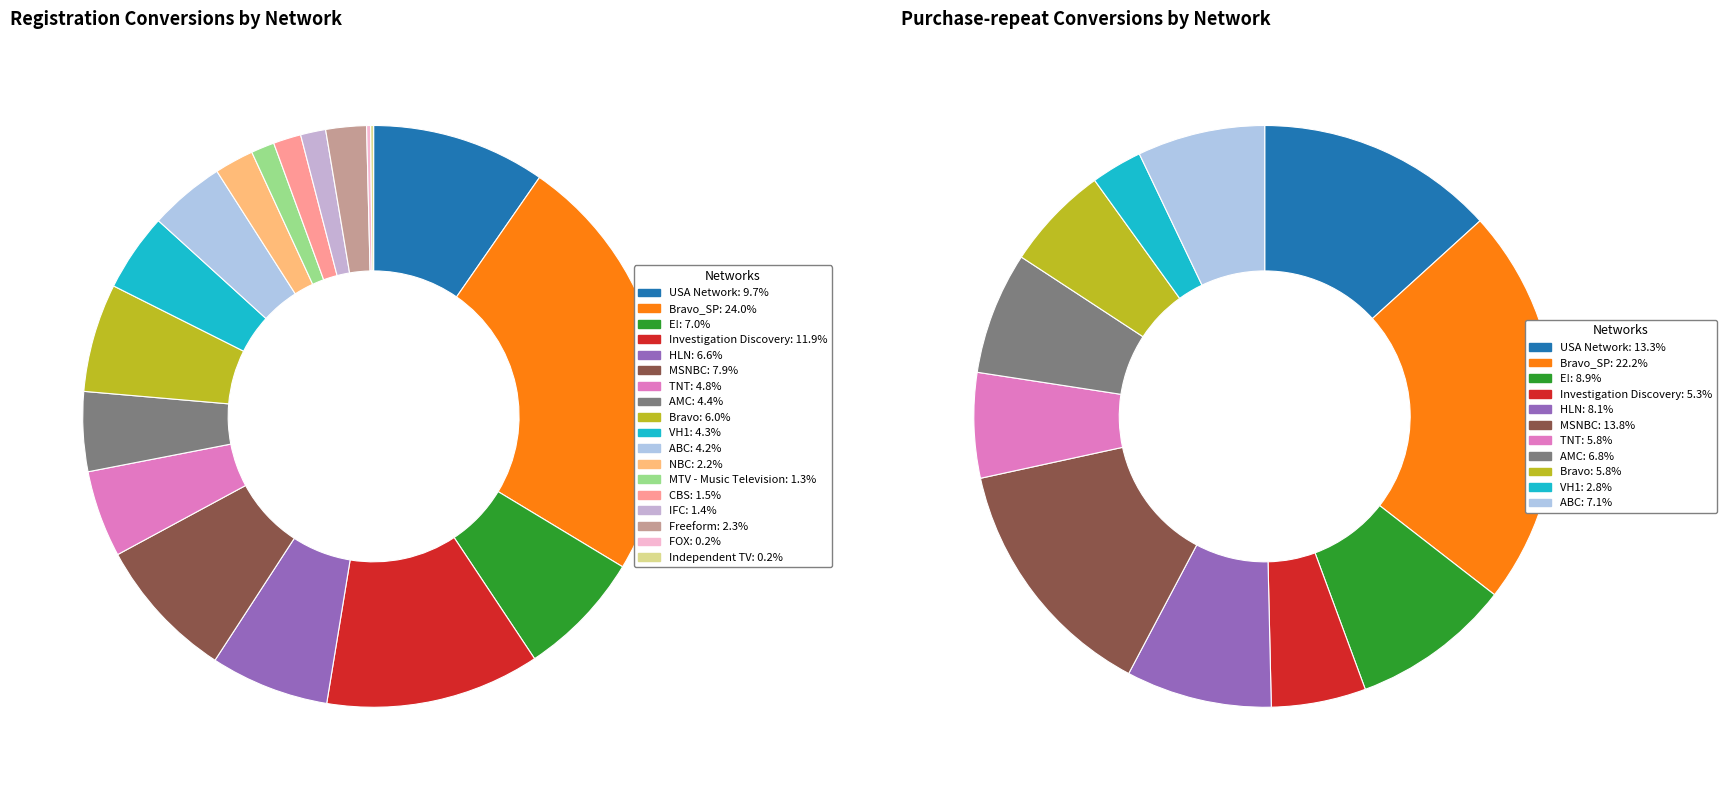

What is the change in value from E! to MTV - Music Television?

-520